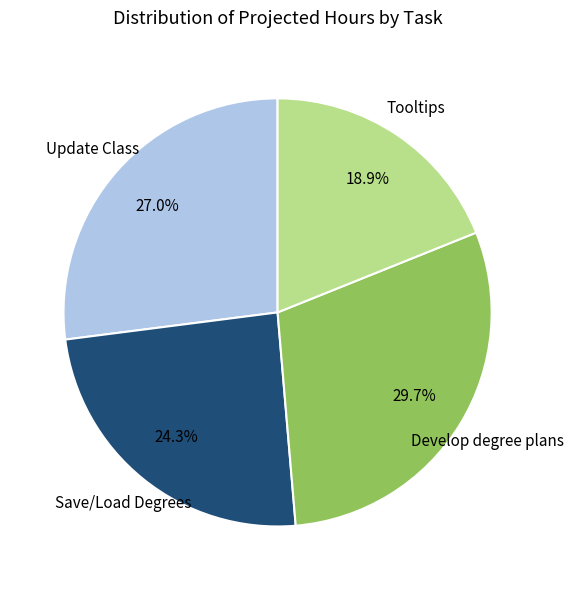

Is there a majority slice in this chart?

No